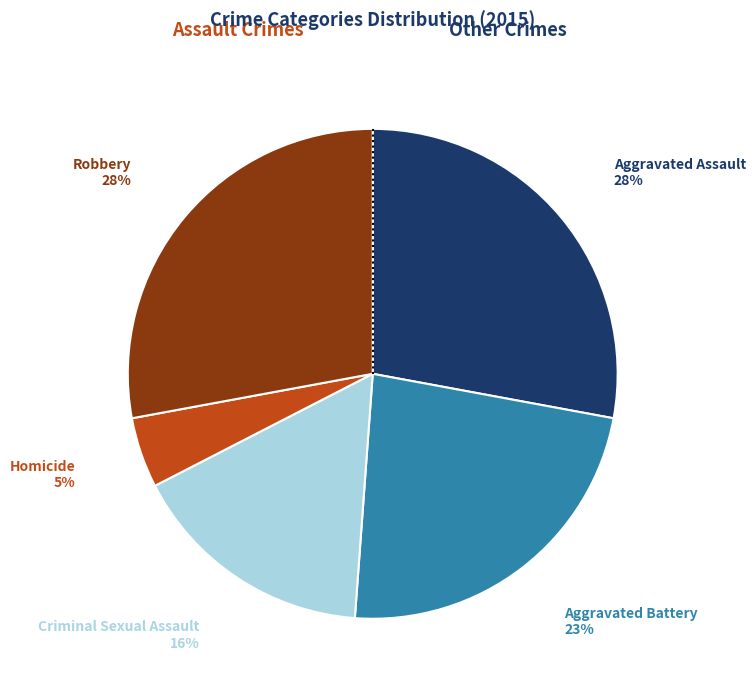

To the nearest percent, what is the average slice percentage?

20%